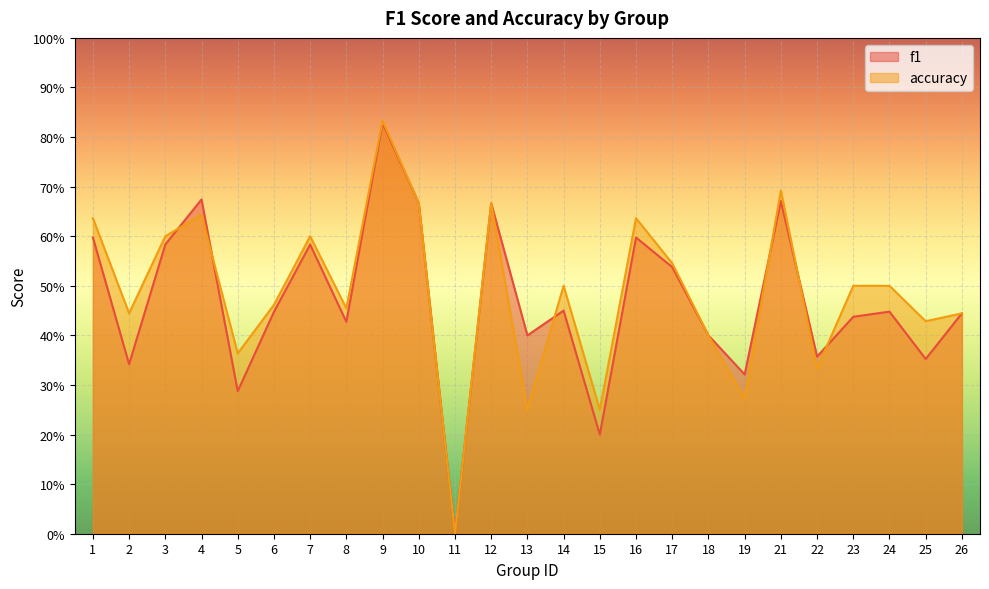

The value of f1 at 10 is 0.7. True or false?

True